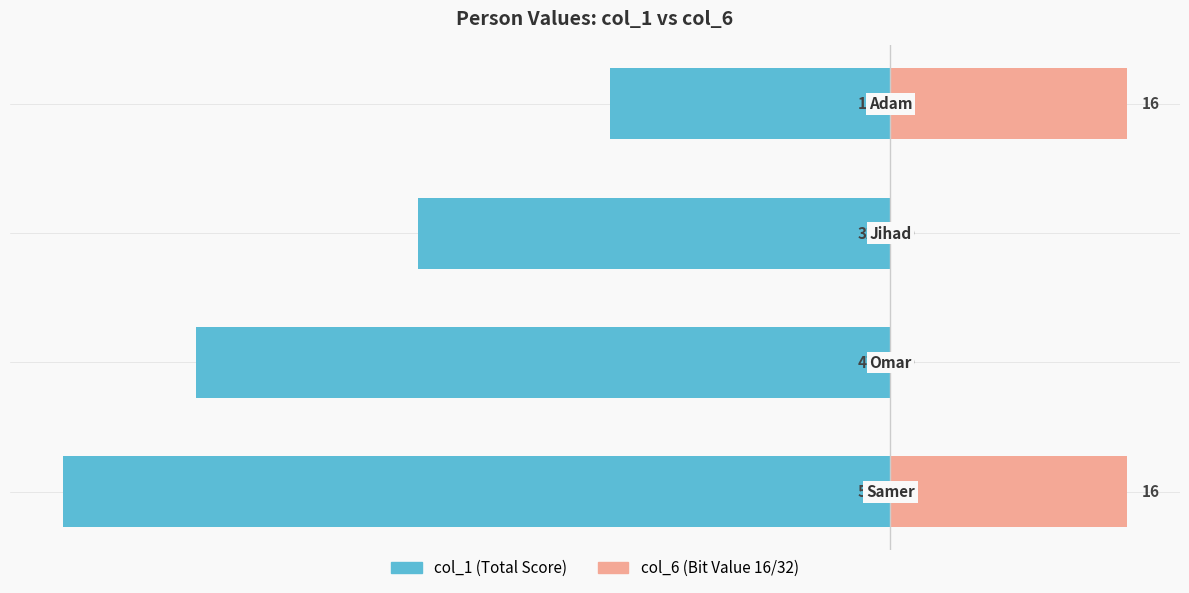

How many categories are shown in the chart?

4